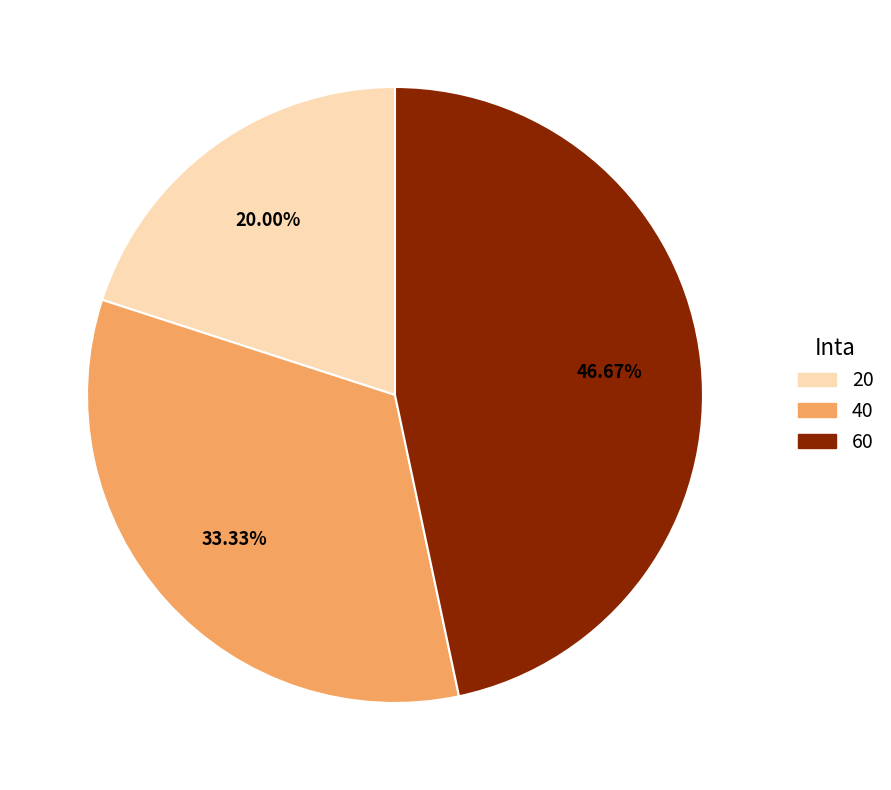

What is the ratio of the value at 60 to the value at 20?

2.3